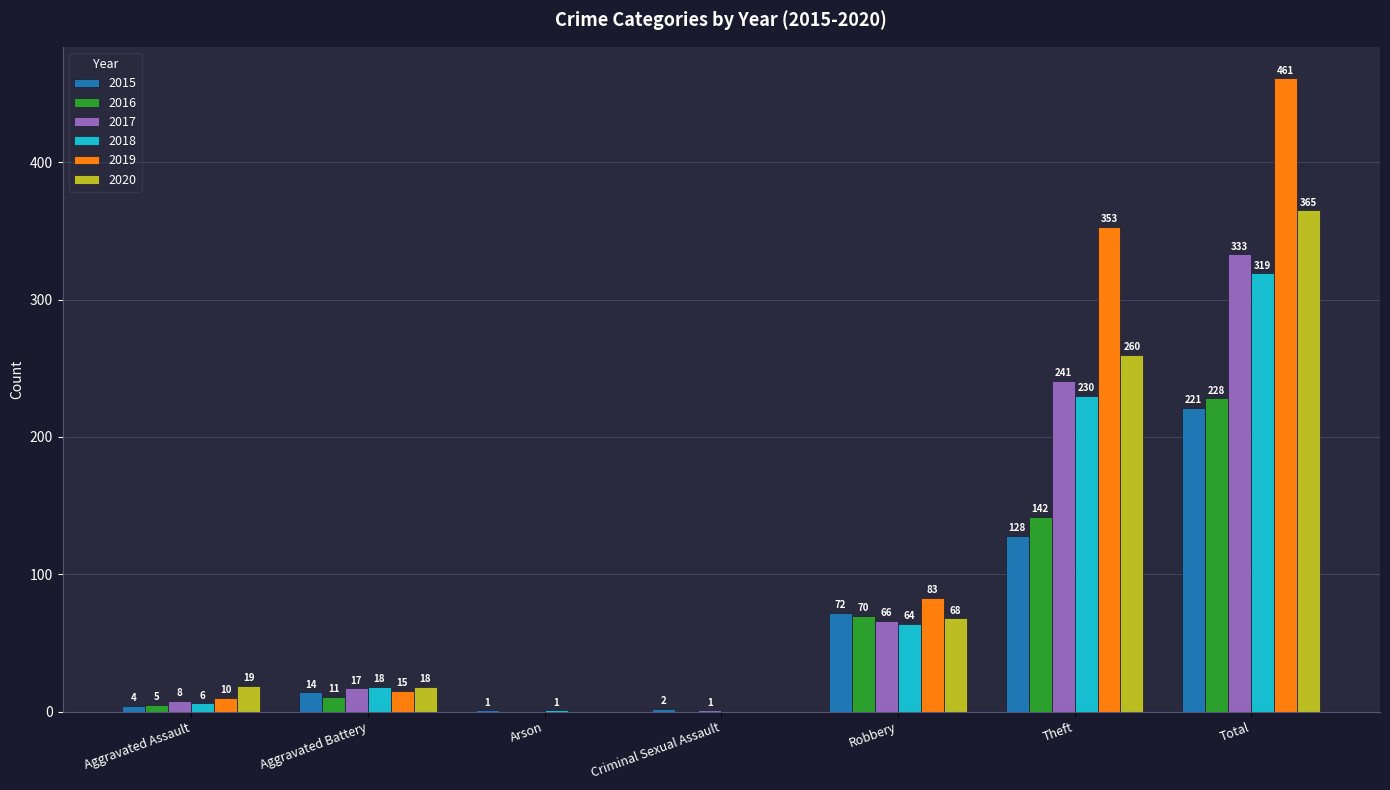

What is the sum of all 2020 values?

730